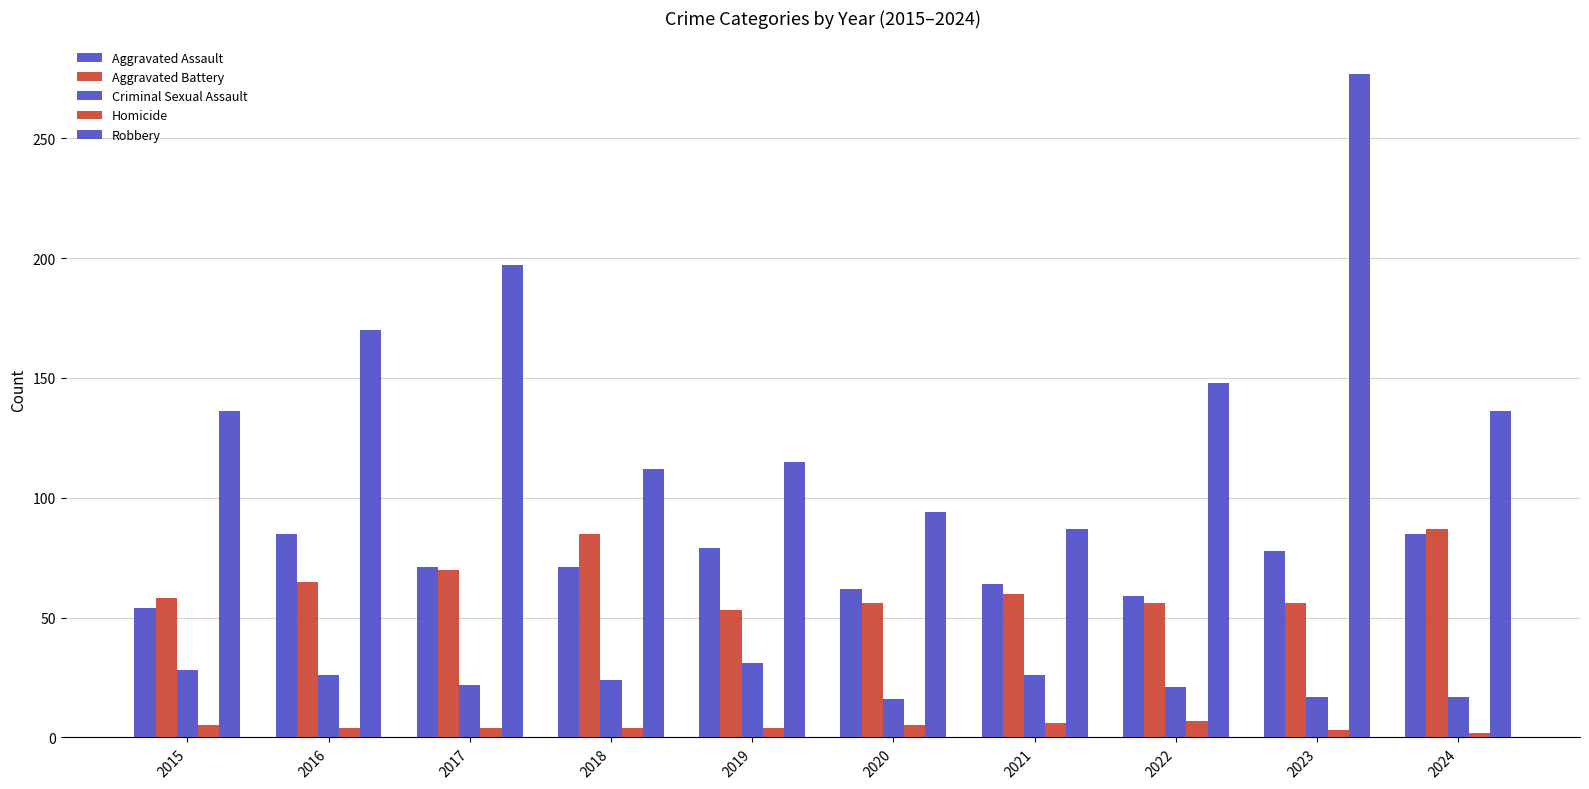

Where is Criminal Sexual Assault nearest to the value 23?

2017